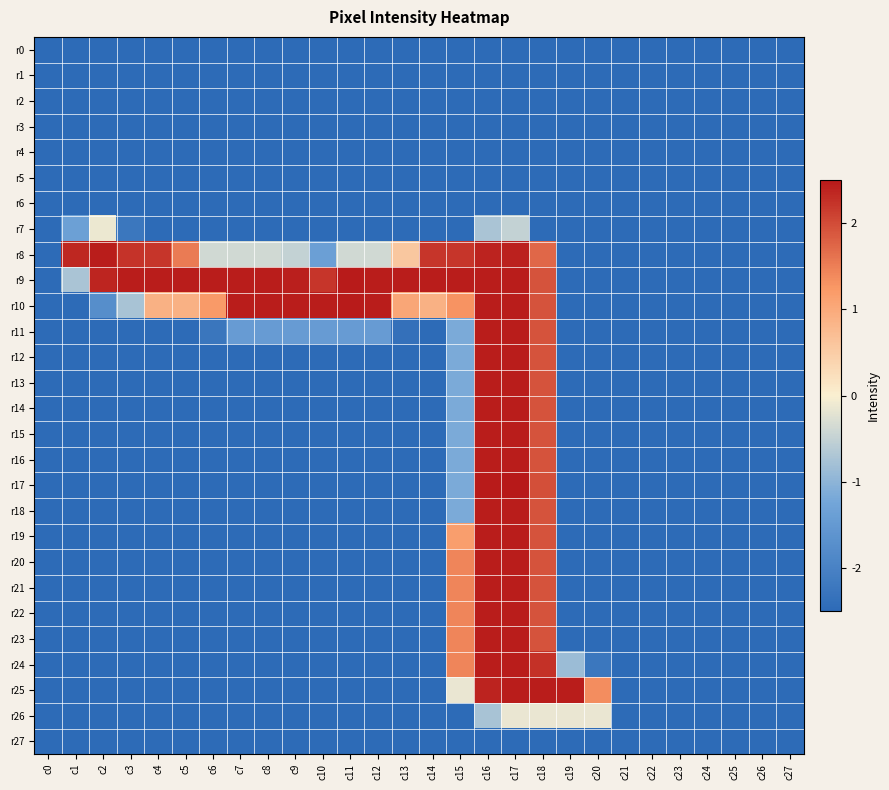

Count the number of categories in the chart.

28